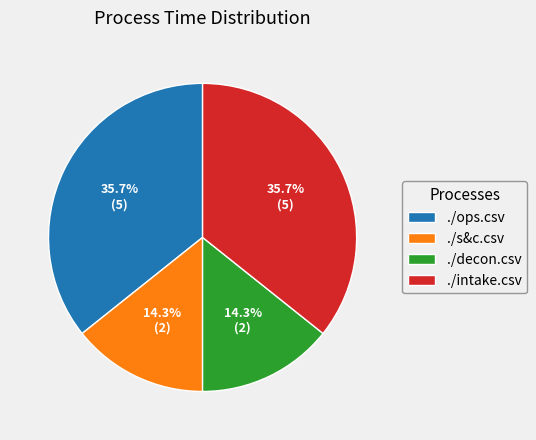

Which has a higher value, ./ops.csv or ./decon.csv?

./ops.csv